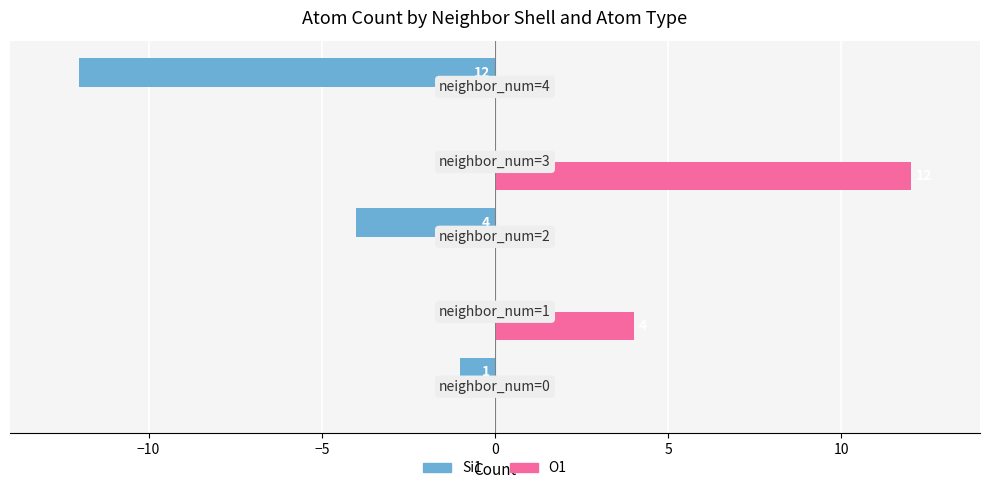

What is the sum of all Si1 values?

-17